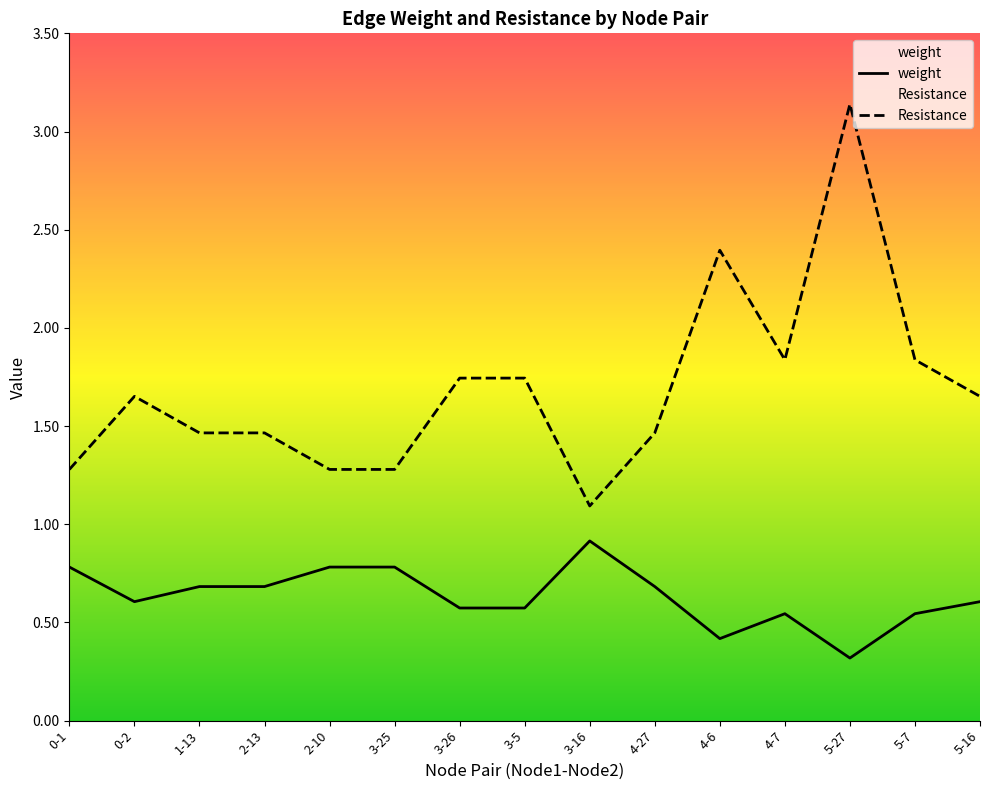

At which label is Resistance closest to 2?

4-7